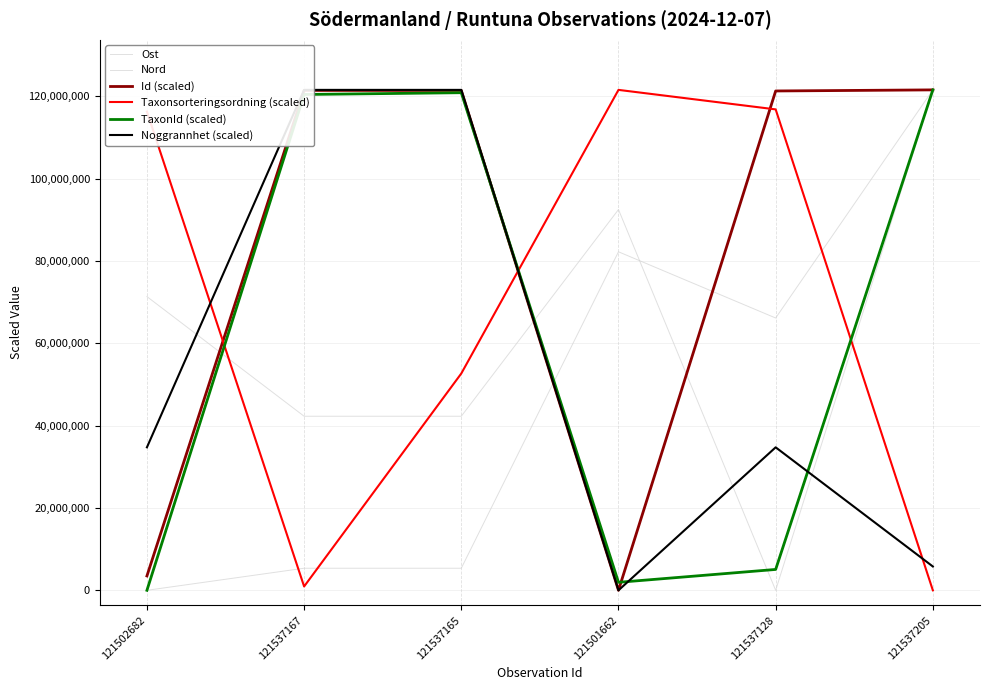

Which series has the largest total across all categories?

Id (scaled)